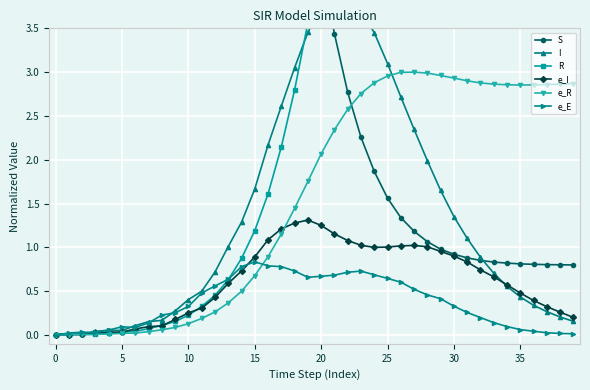

Between 26 and 38, which is larger?

26